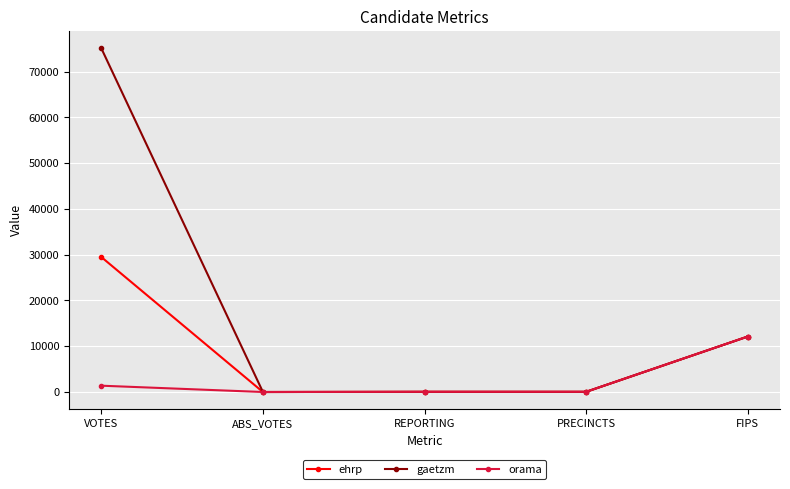

At which label is ehrp closest to 14741?

FIPS